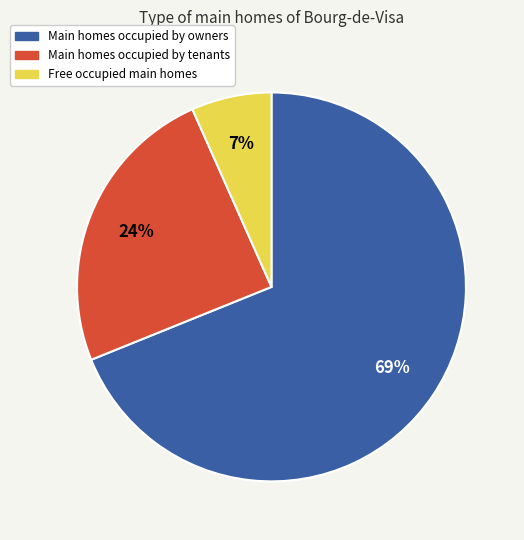

The Main homes occupied by tenants slice represents 24% of the pie. True or false?

True